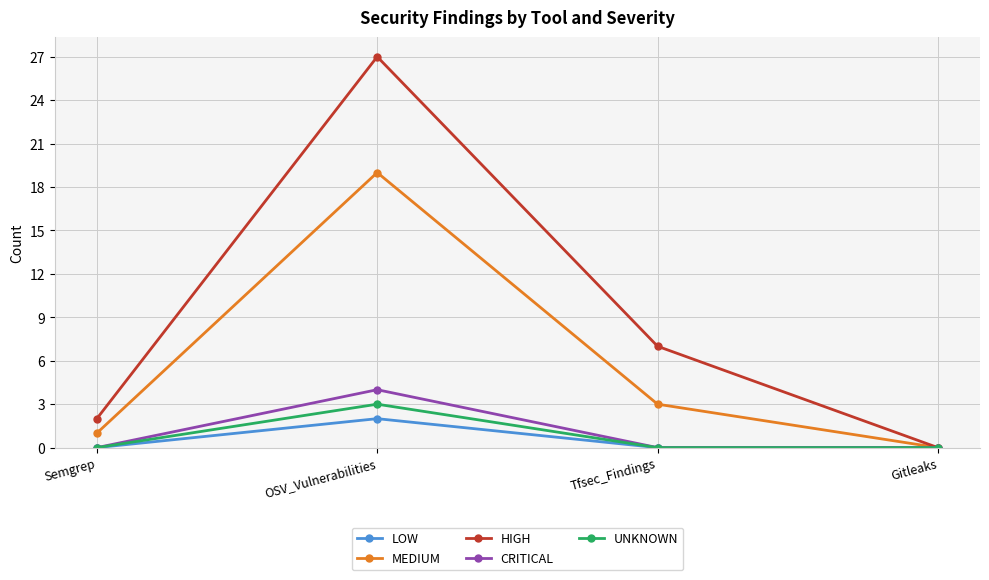

What is the maximum value for MEDIUM?

19